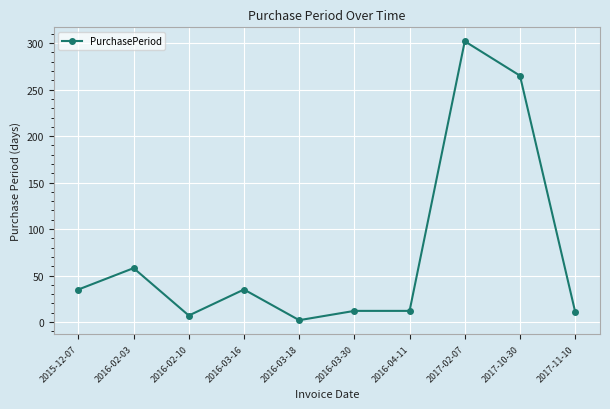

What is the sum of all values?

739